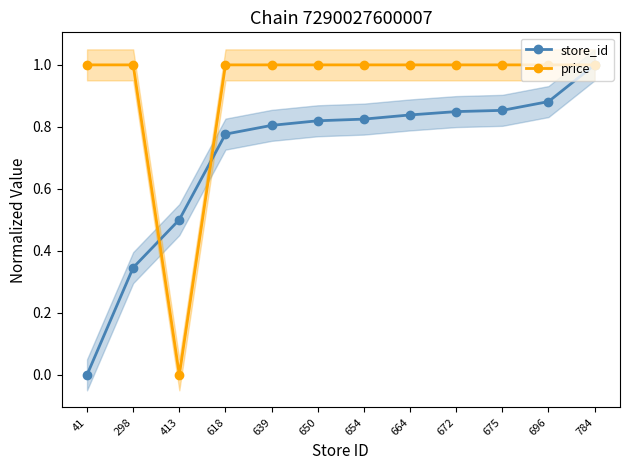

What is the total value across all series at 664?

1.8